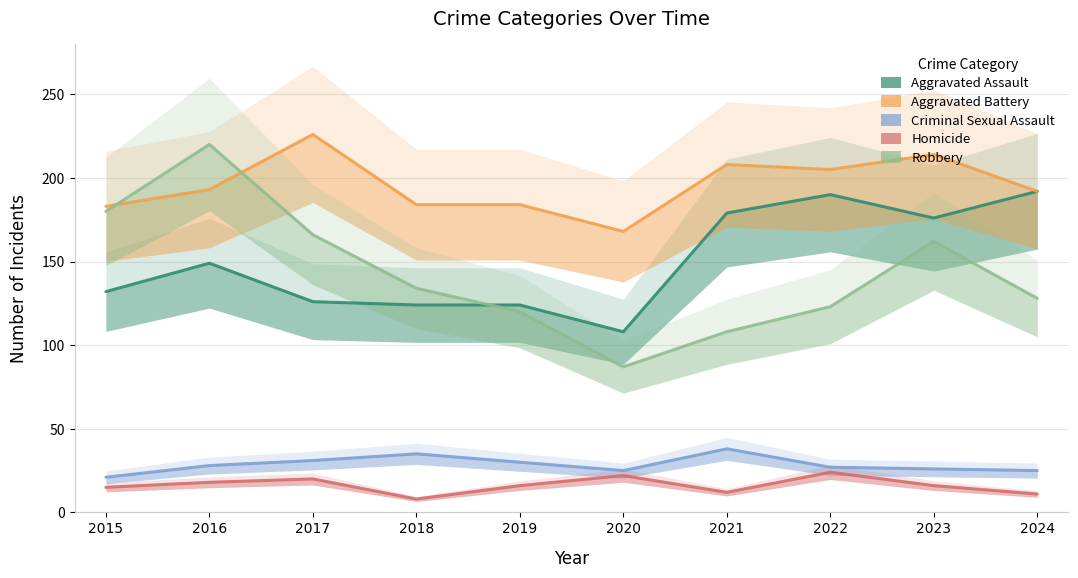

Reading left to right, list all the values displayed in this chart.

Aggravated Assault: 132	149	126	124	124	108	179	190	176	192
Aggravated Battery: 183	193	226	184	184	168	208	205	214	192
Criminal Sexual Assault: 21	28	31	35	30	25	38	27	26	25
Homicide: 15	18	20	8	16	22	12	24	16	11
Robbery: 180	220	166	134	120	87	108	123	162	128